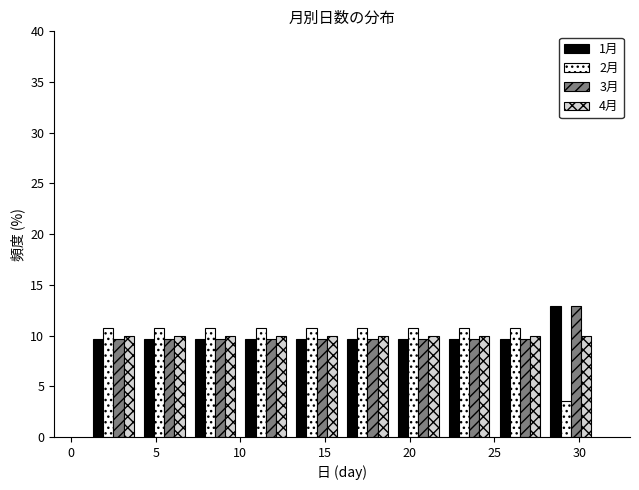

Reading left to right, transcribe this chart: for each range on the x-axis, give the height of each series' bar. The values are not printed on the chart, so give them approximately, as read against the axis.

1 to 4: 1月=9.5	2月=10.5	3月=9.5	4月=10.0
4 to 7: 1月=9.5	2月=10.5	3月=9.5	4月=10.0
7 to 10: 1月=9.5	2月=10.5	3月=9.5	4月=10.0
10 to 13: 1月=9.5	2月=10.5	3月=9.5	4月=10.0
13 to 16: 1月=9.5	2月=10.5	3月=9.5	4月=10.0
16 to 19: 1月=9.5	2月=10.5	3月=9.5	4月=10.0
19 to 22: 1月=9.5	2月=10.5	3月=9.5	4月=10.0
22 to 25: 1月=9.5	2月=10.5	3月=9.5	4月=10.0
25 to 28: 1月=9.5	2月=10.5	3月=9.5	4月=10.0
28 to 31: 1月=13.0	2月=3.5	3月=13.0	4月=10.0